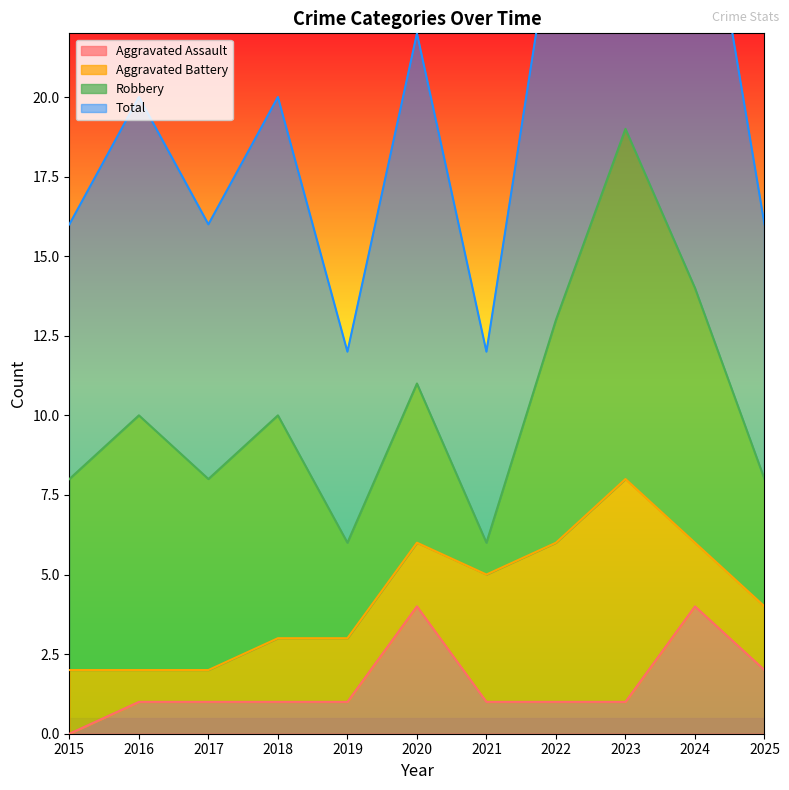

True or false: Total and Aggravated Assault cross at least once.

False